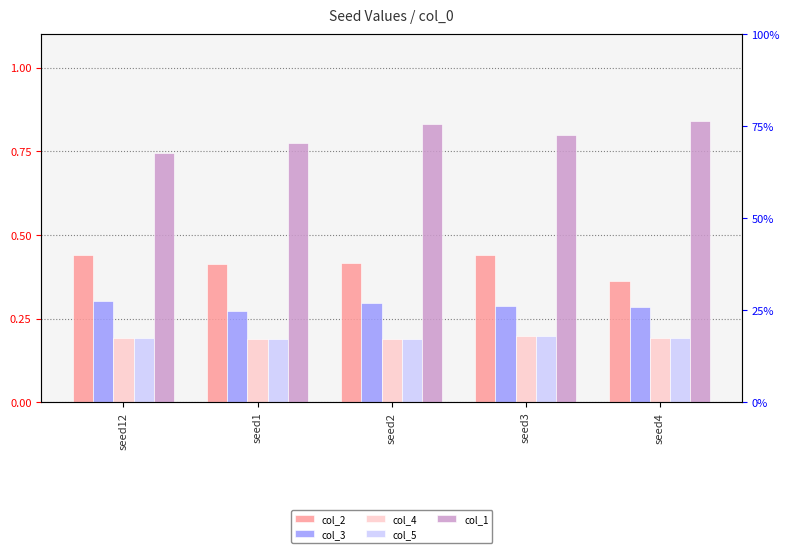

What are all the series names shown in the legend?

col_2, col_3, col_4, col_5, col_1